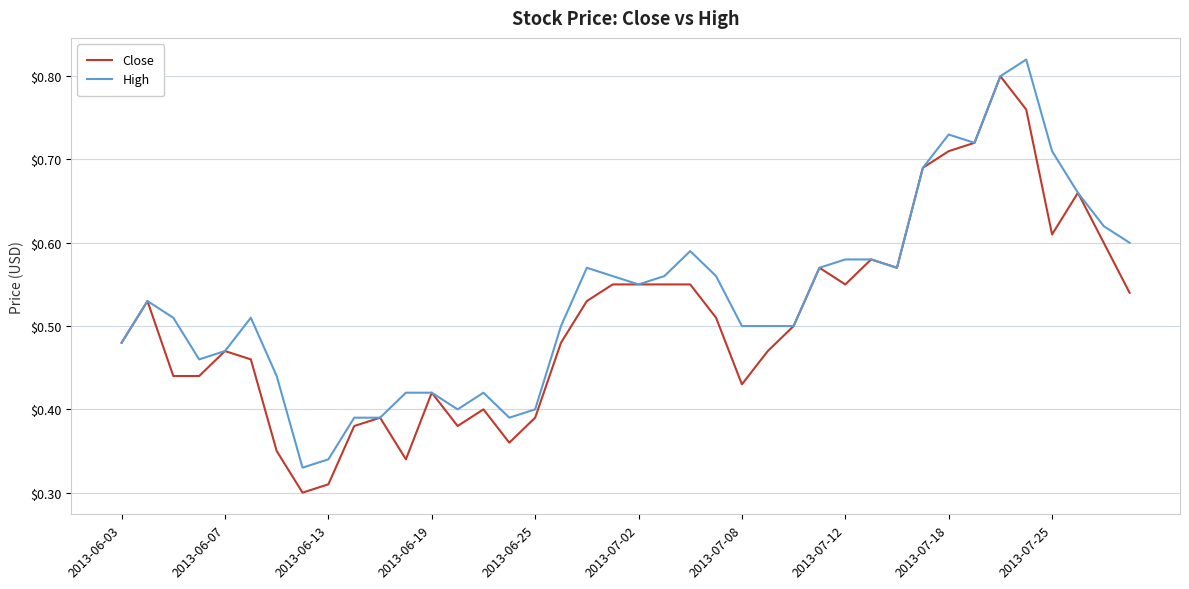

Which series has the largest total across all categories?

High